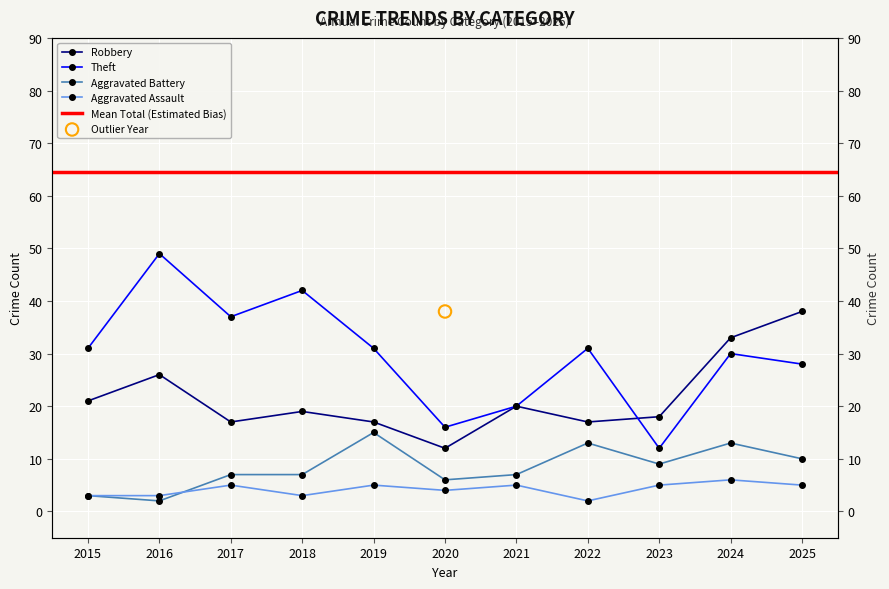

Is the value of Robbery at 2023 greater than the value of Aggravated Battery at 2018?

Yes